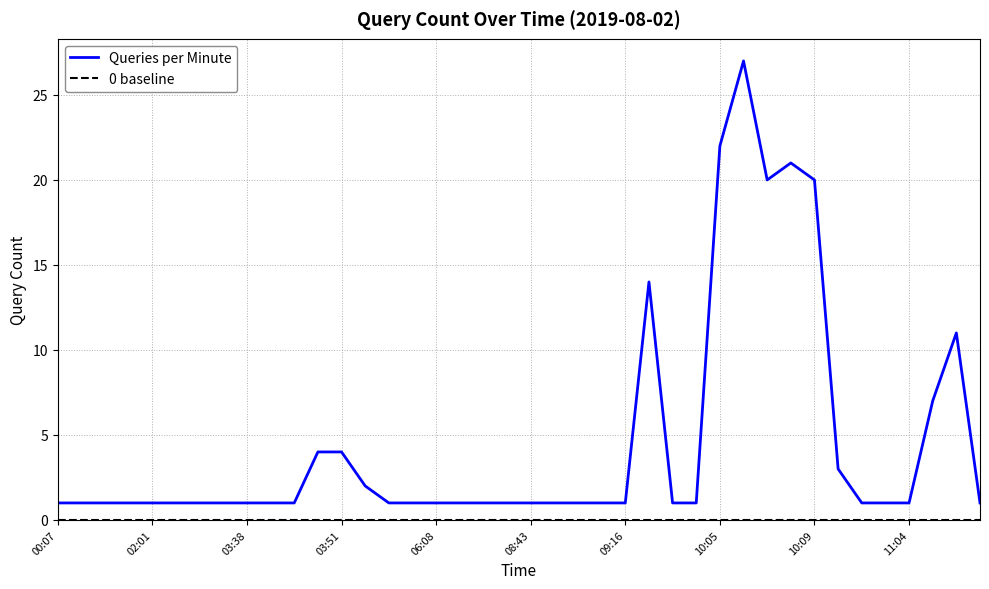

What is the sum of all values?

183